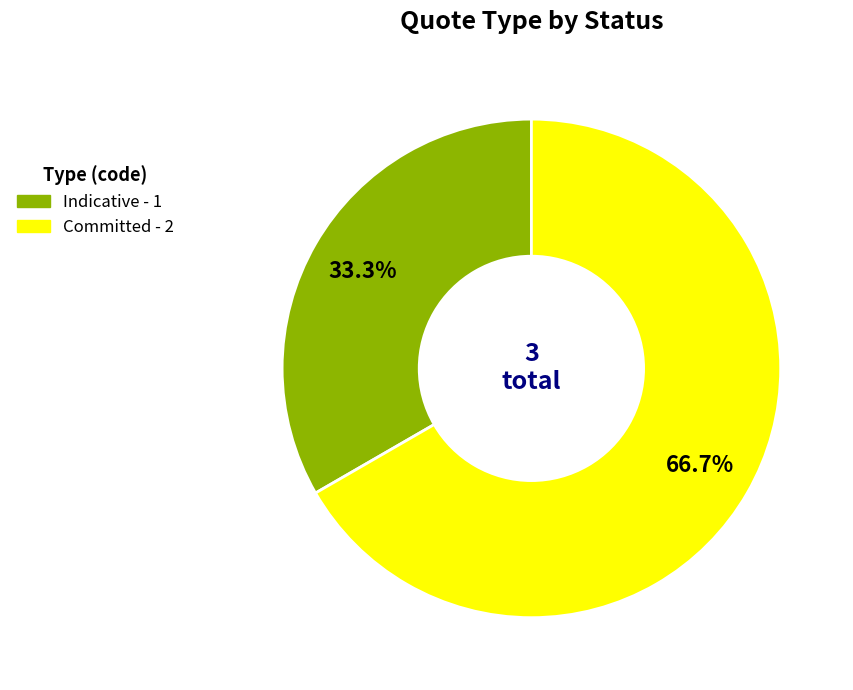

Which slice is the smallest?

Indicative